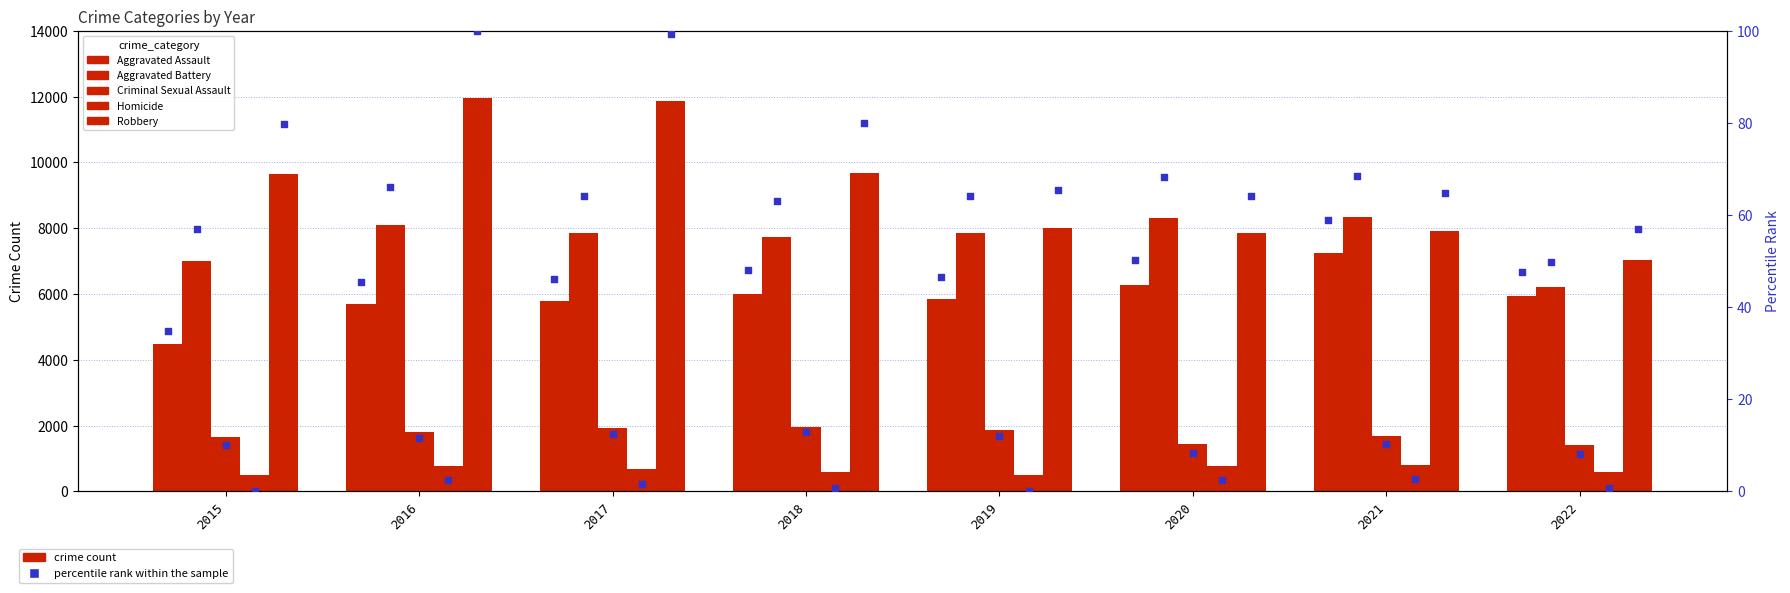

Is the value of Homicide at 2017 greater than the value of Aggravated Battery at 2018?

No